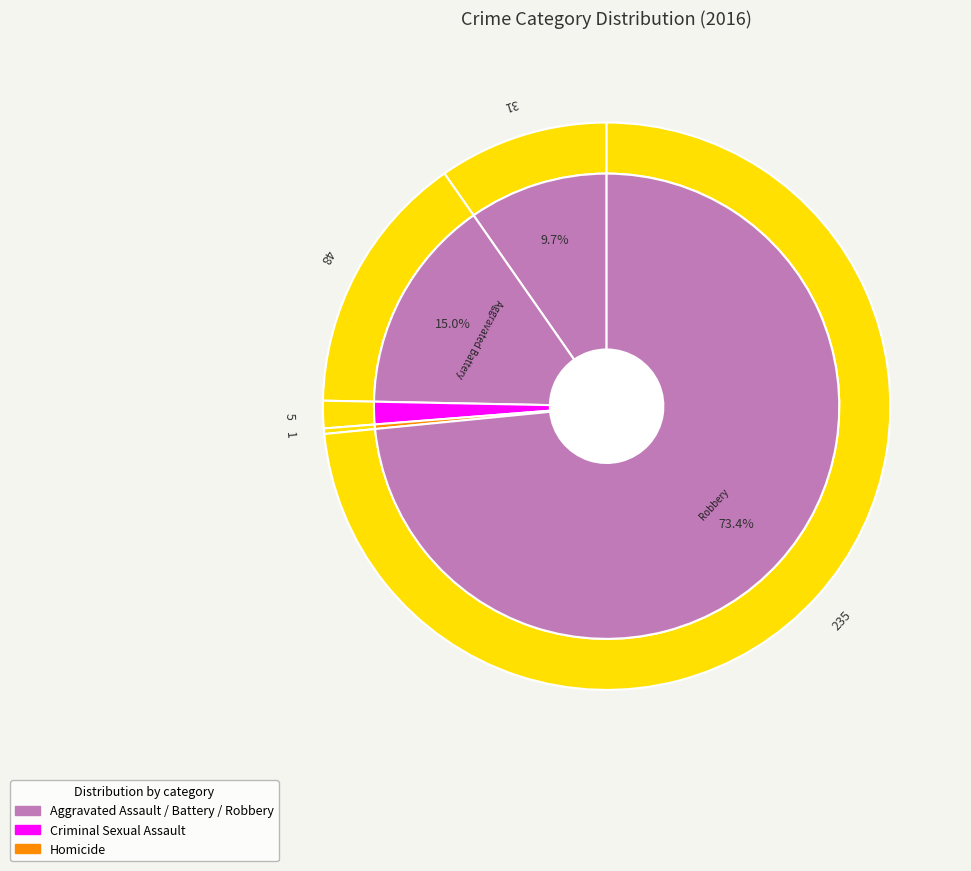

Count the number of slices in the pie.

5